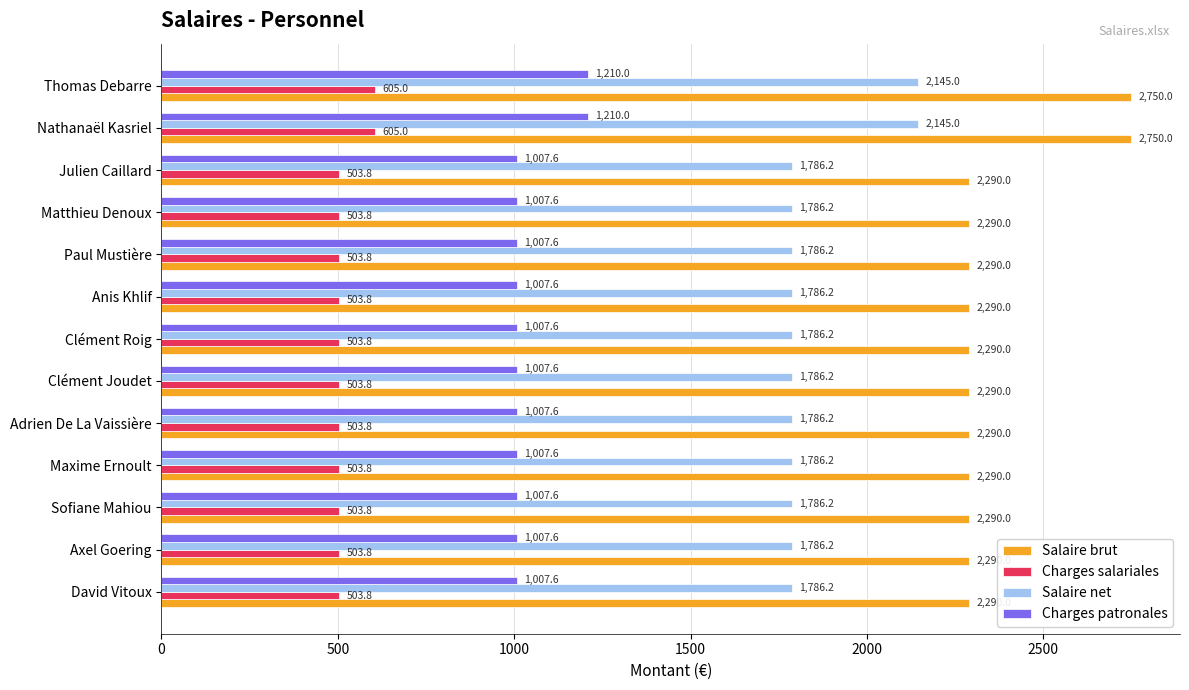

What is the total value across all series at Clément Joudet?

5587.6